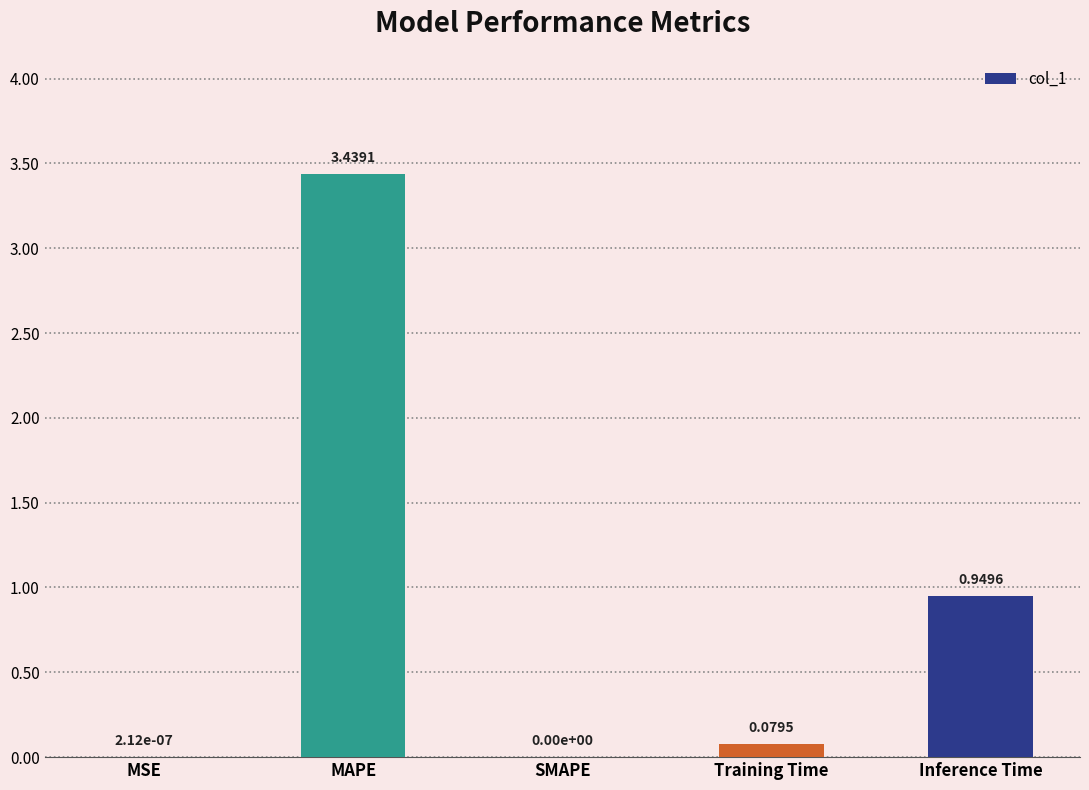

Which has a higher value, MAPE or Inference Time?

MAPE